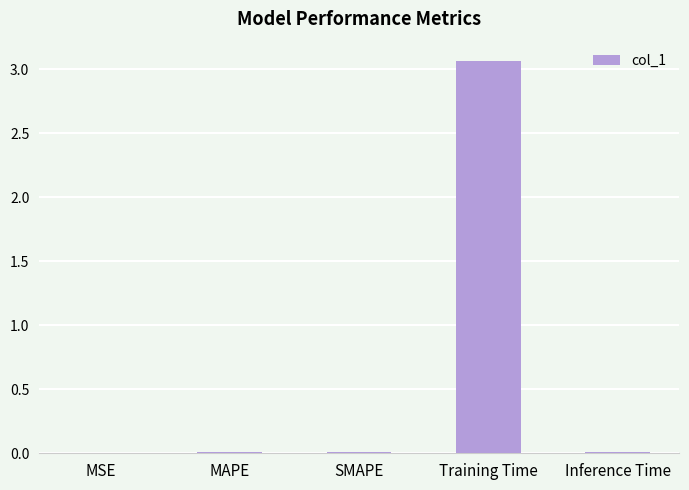

Which category has the highest value across all series?

Training Time